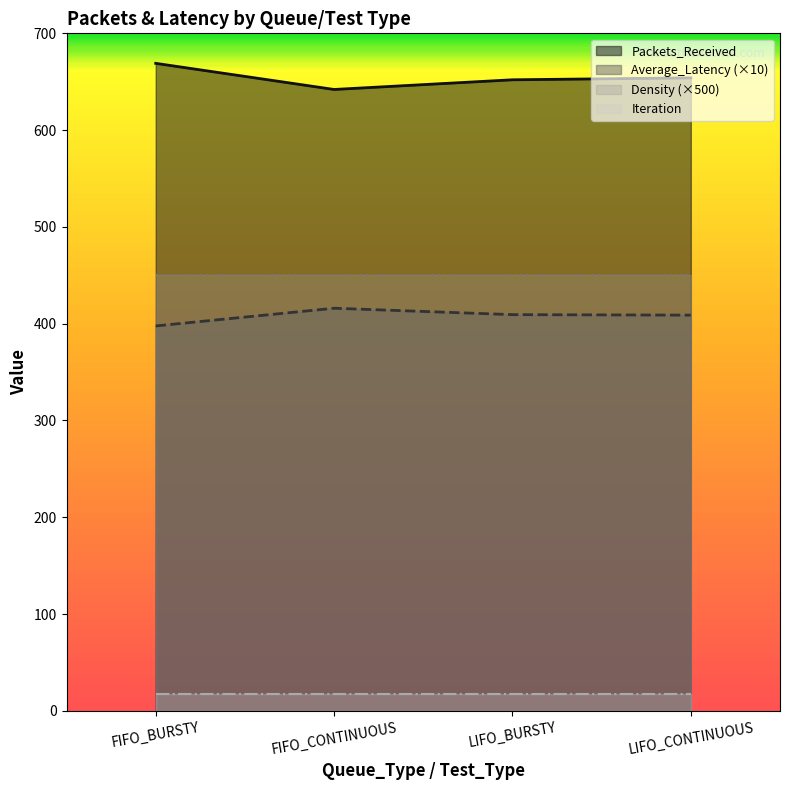

At which label is Average_Latency closest to 406?

LIFO_CONTINUOUS